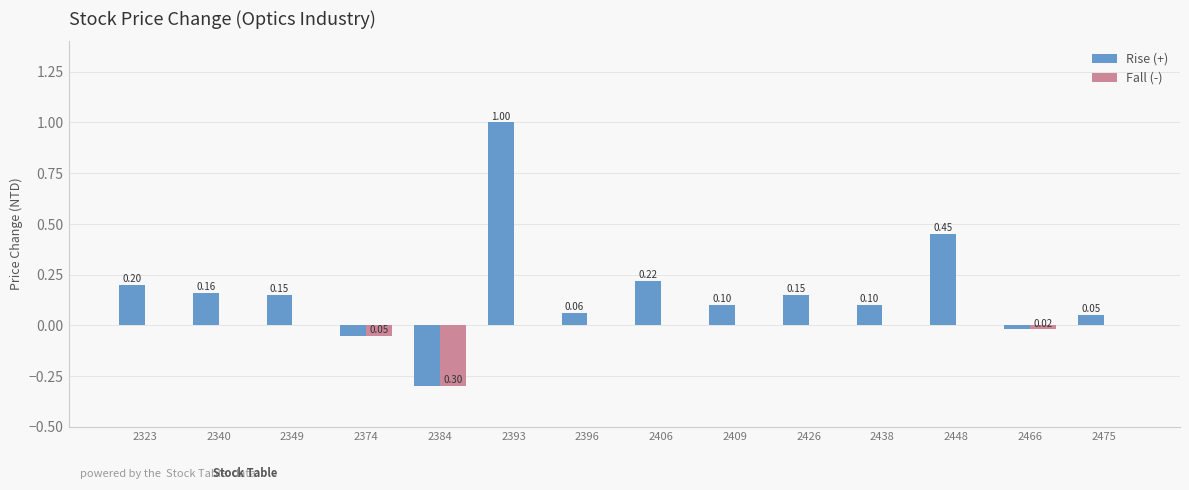

What is the sum of all Fall (-) values?

-0.4